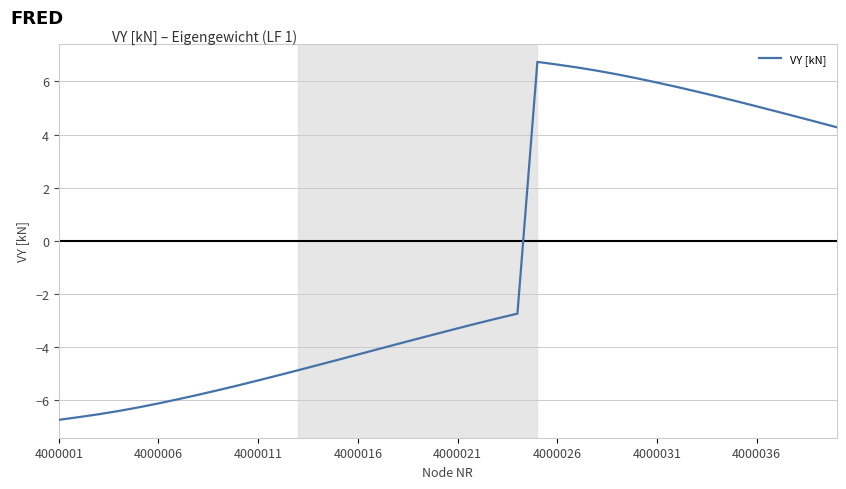

How many values are above zero?

16